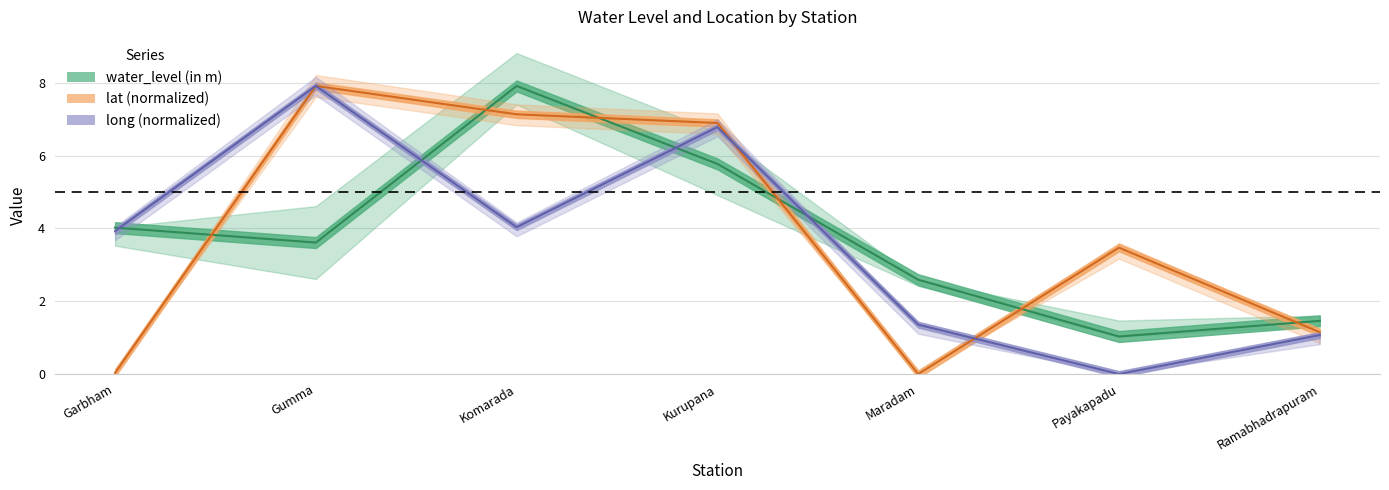

Where is the first local minimum for long?

Komarada